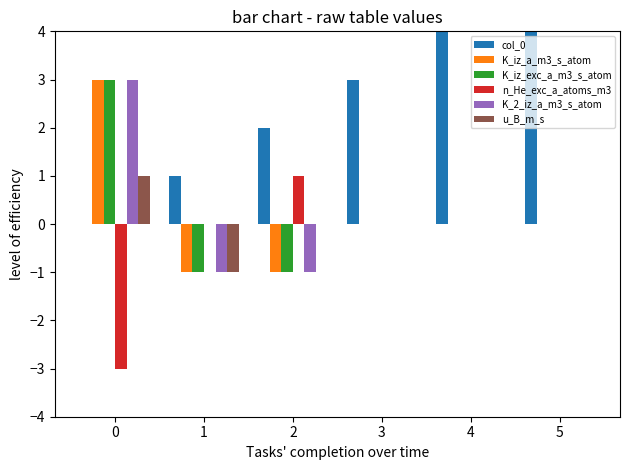

Reading left to right, transcribe all the data shown in this chart.

col_0: 0=0	1=1	2=2	3=3	4=4	5=5
K_iz_a_m3_s_atom: 0=3	1=-1	2=-1	3=0	4=0	5=0
K_iz_exc_a_m3_s_atom: 0=3	1=-1	2=-1	3=0	4=0	5=0
n_He_exc_a_atoms_m3: 0=-3	1=0	2=1	3=0	4=0	5=0
K_2_iz_a_m3_s_atom: 0=3	1=-1	2=-1	3=0	4=0	5=0
u_B_m_s: 0=1	1=-1	2=0	3=0	4=0	5=0